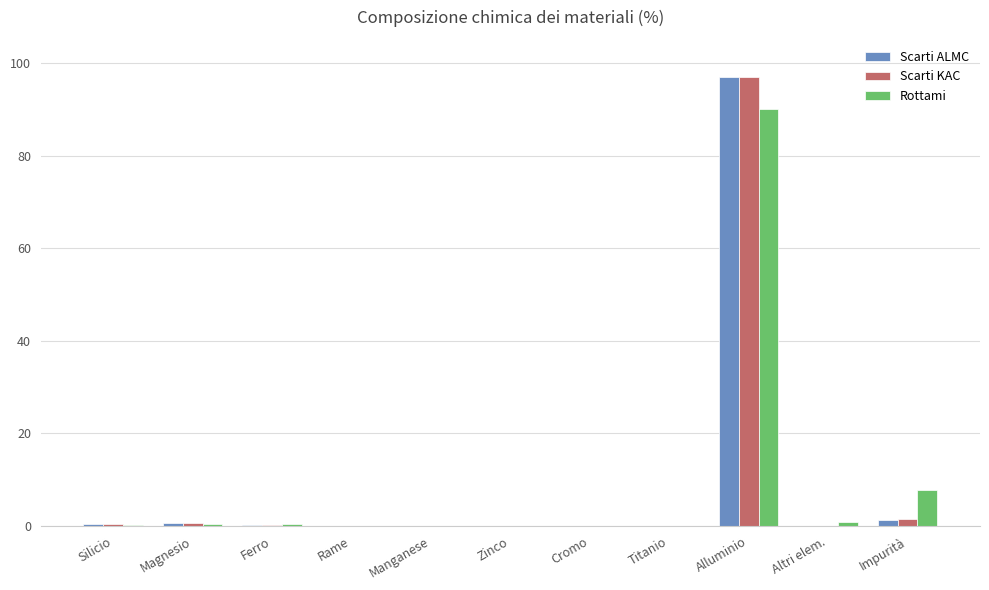

What is the sum of all Scarti KAC values?

100.0